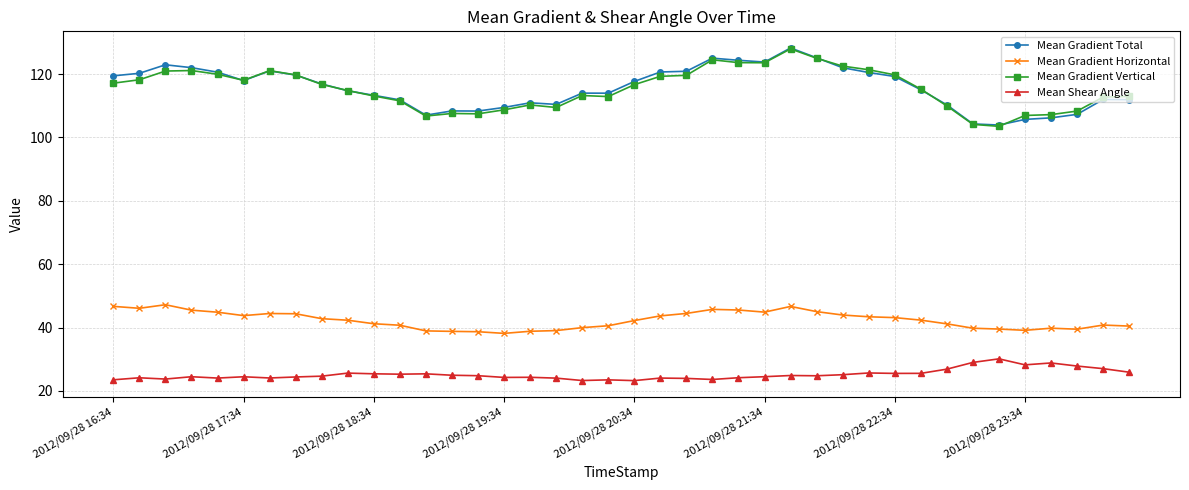

At how many categories does at least one series exceed 88?

40